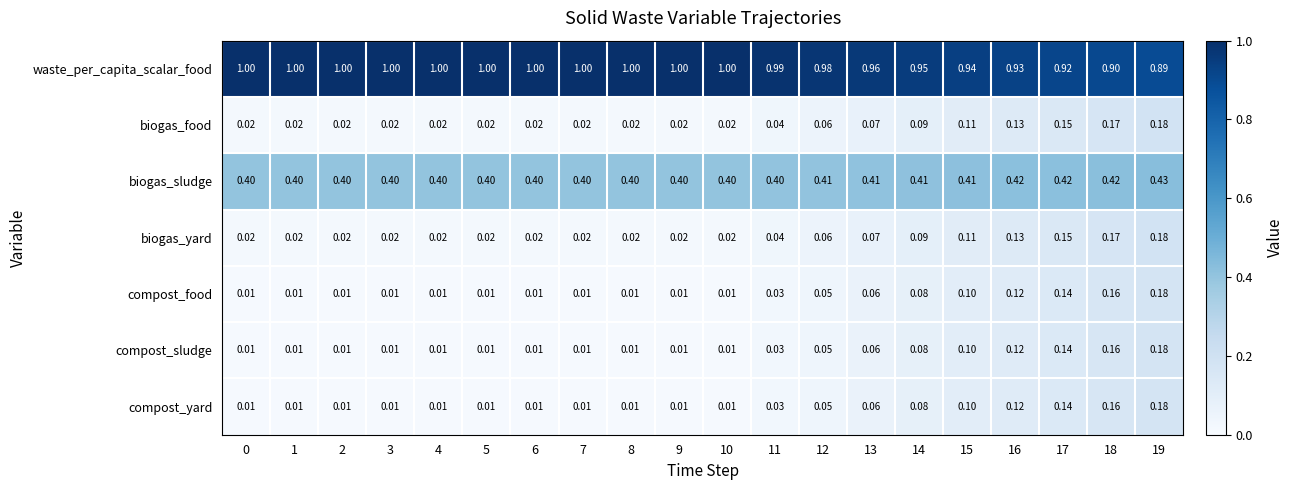

Is the value of compost_food at 9 greater than the value of waste_per_capita_scalar_food at 19?

No